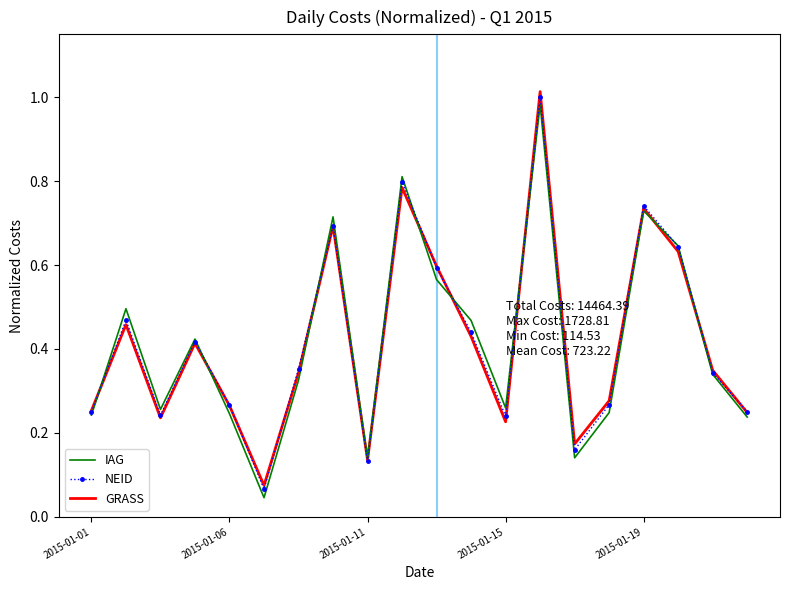

Which series has the largest range (max minus min)?

GRASS